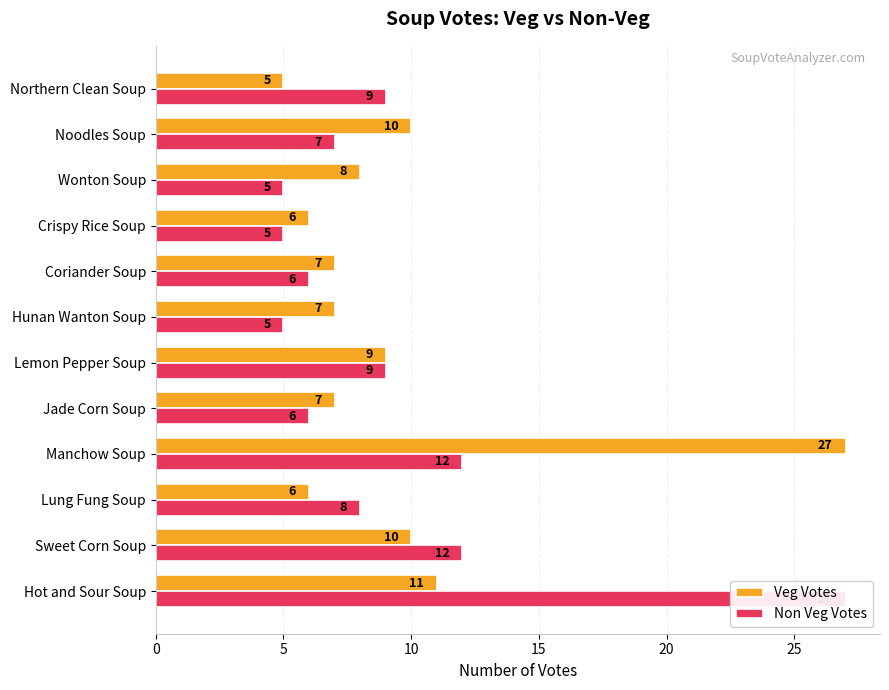

The value of Veg Votes at Lung Fung Soup is 10. True or false?

False